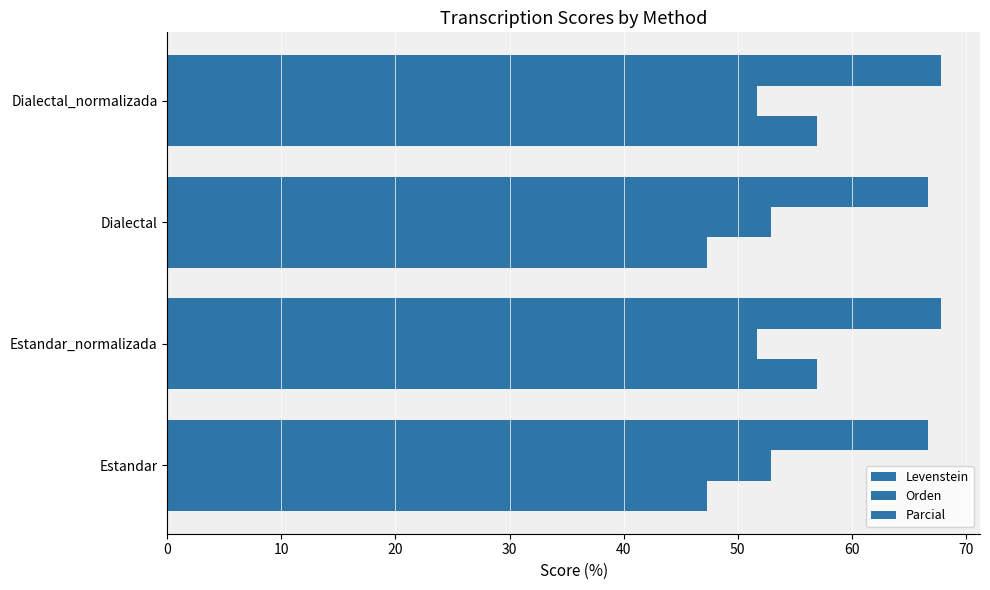

What is the value of the Levenstein bar at the 3rd from the left?

47.3